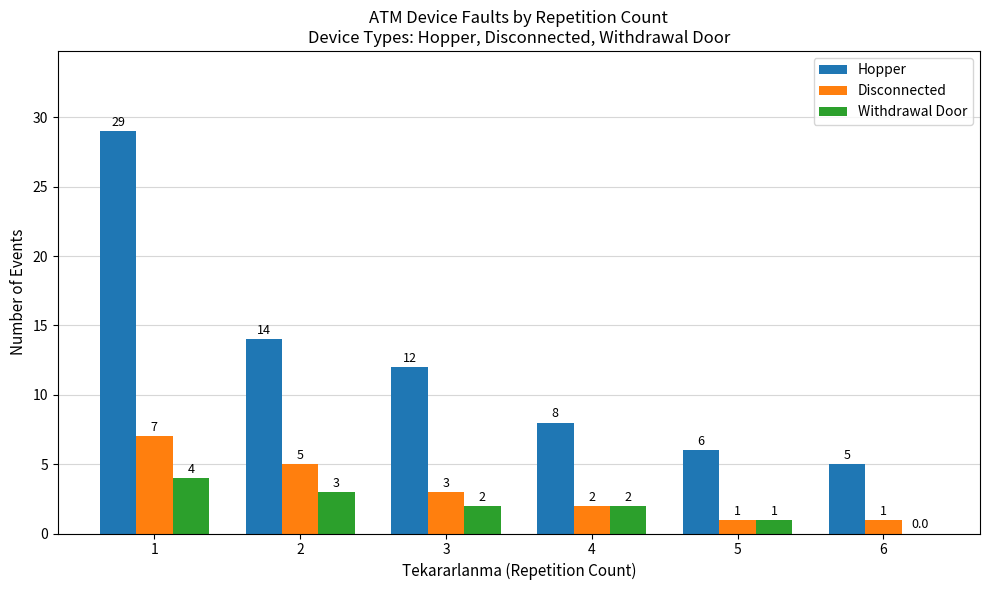

What is the sum of the Disconnected values at 1 and 3?

10